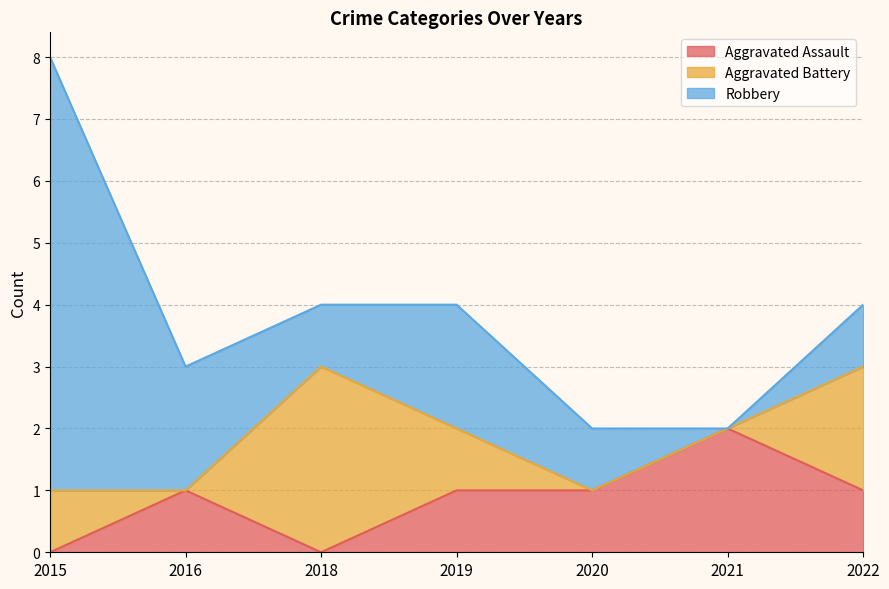

Between which two adjacent categories do Aggravated Assault and Aggravated Battery first intersect?

2015 and 2016